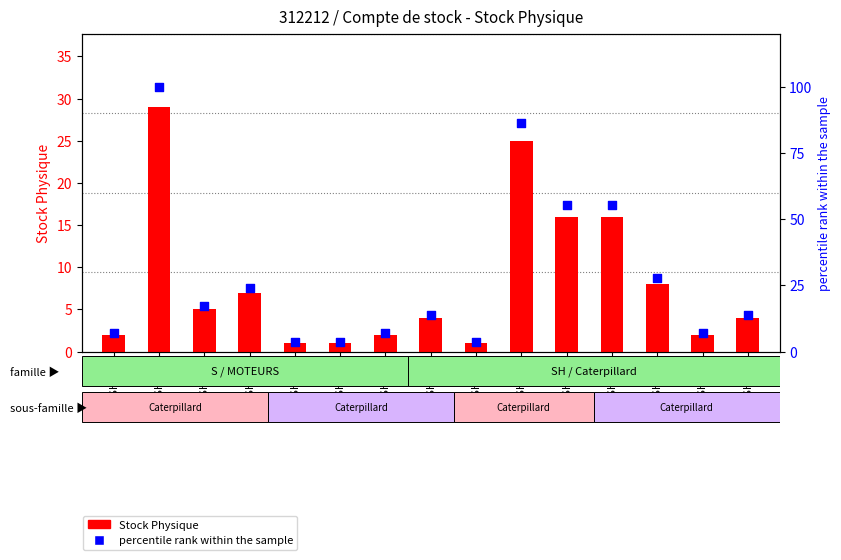

What is the total value across all series at 10SH111?

22.2